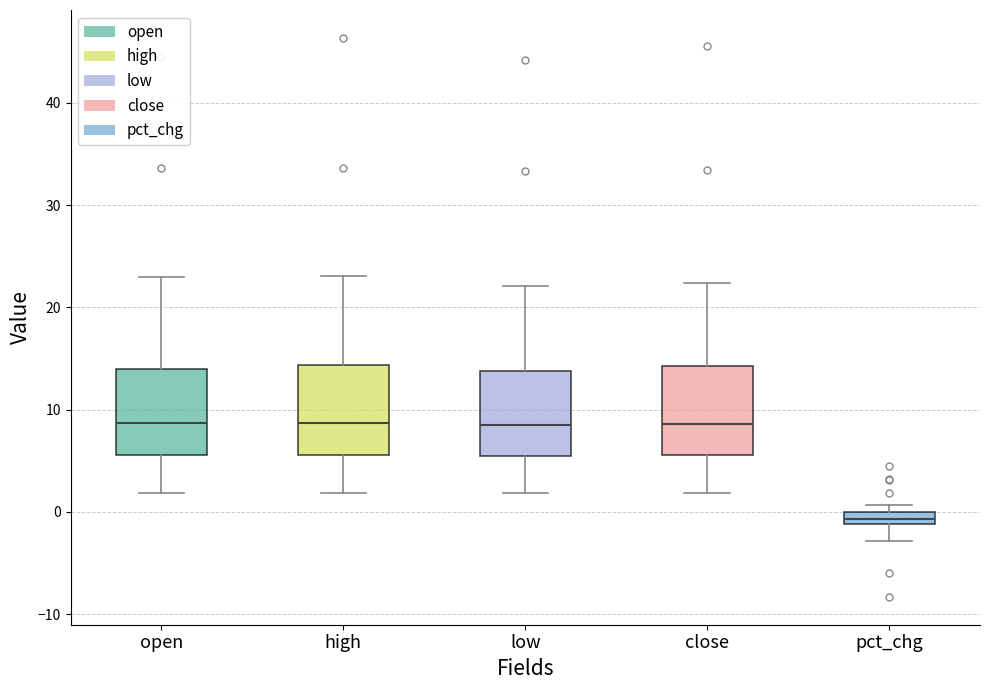

Where is the lower edge of the box for pct_chg on the y-axis? The values are not printed on the chart, so give them approximately, as read against the axis.

-1